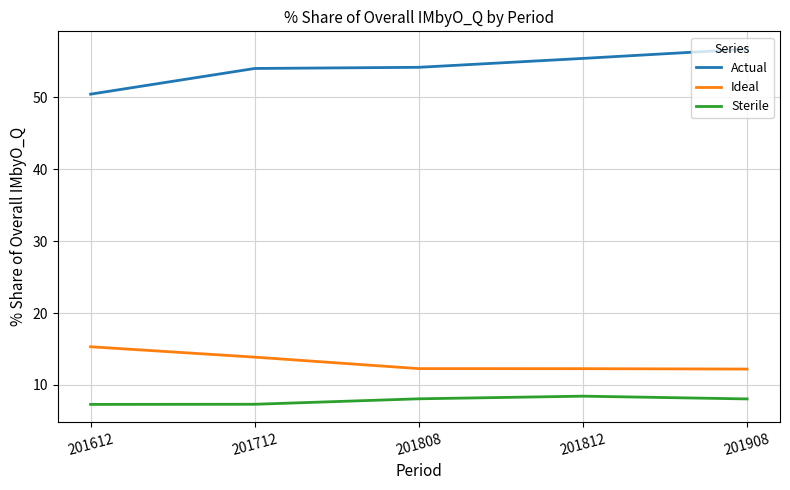

At which label does Ideal reach its peak?

201612